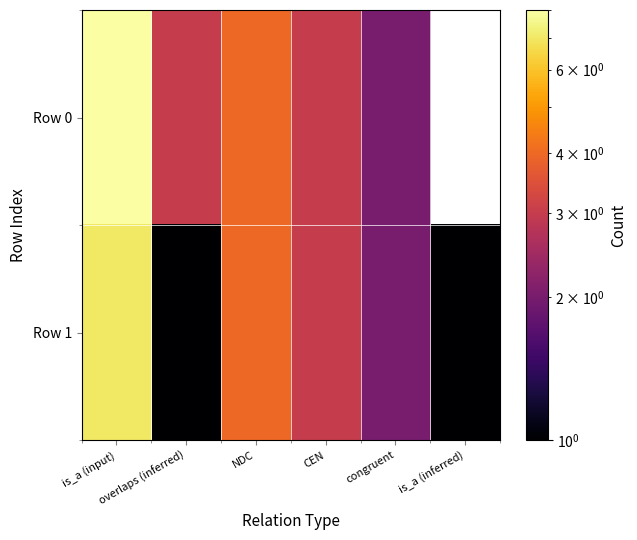

Which label corresponds to the largest value in the chart?

is_a (input)